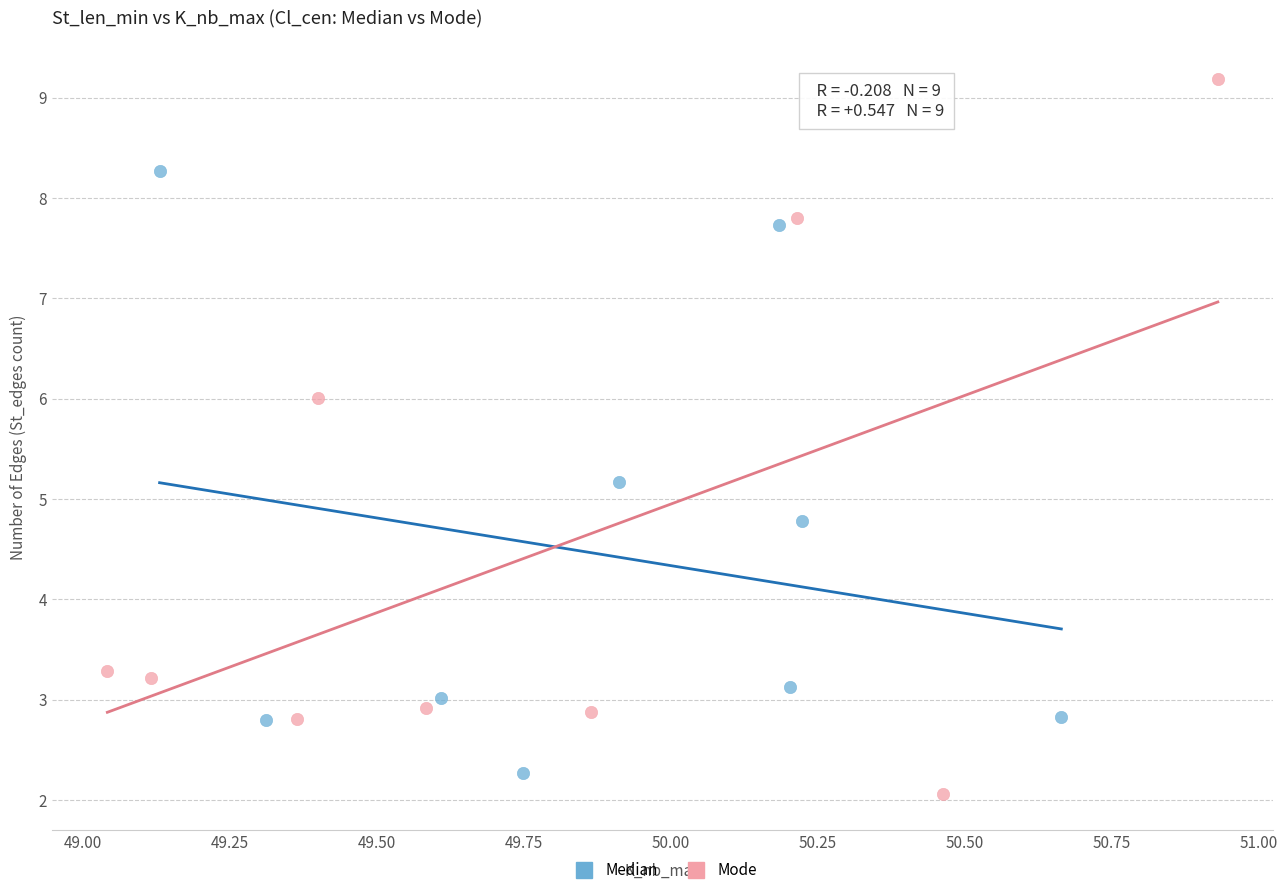

What are all the series names shown in the legend?

Median, Mode